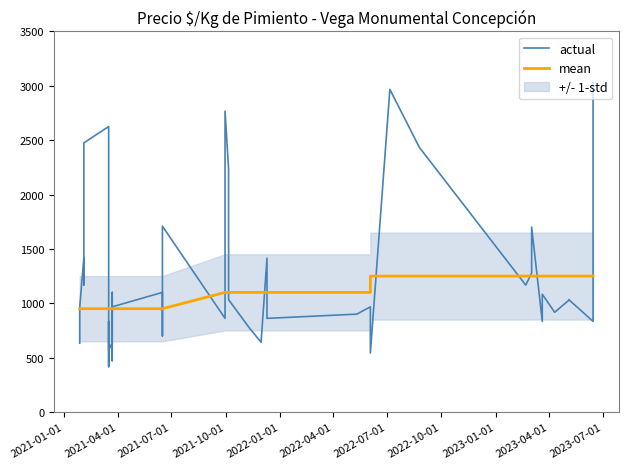

What is the average value of the mean series?

1085